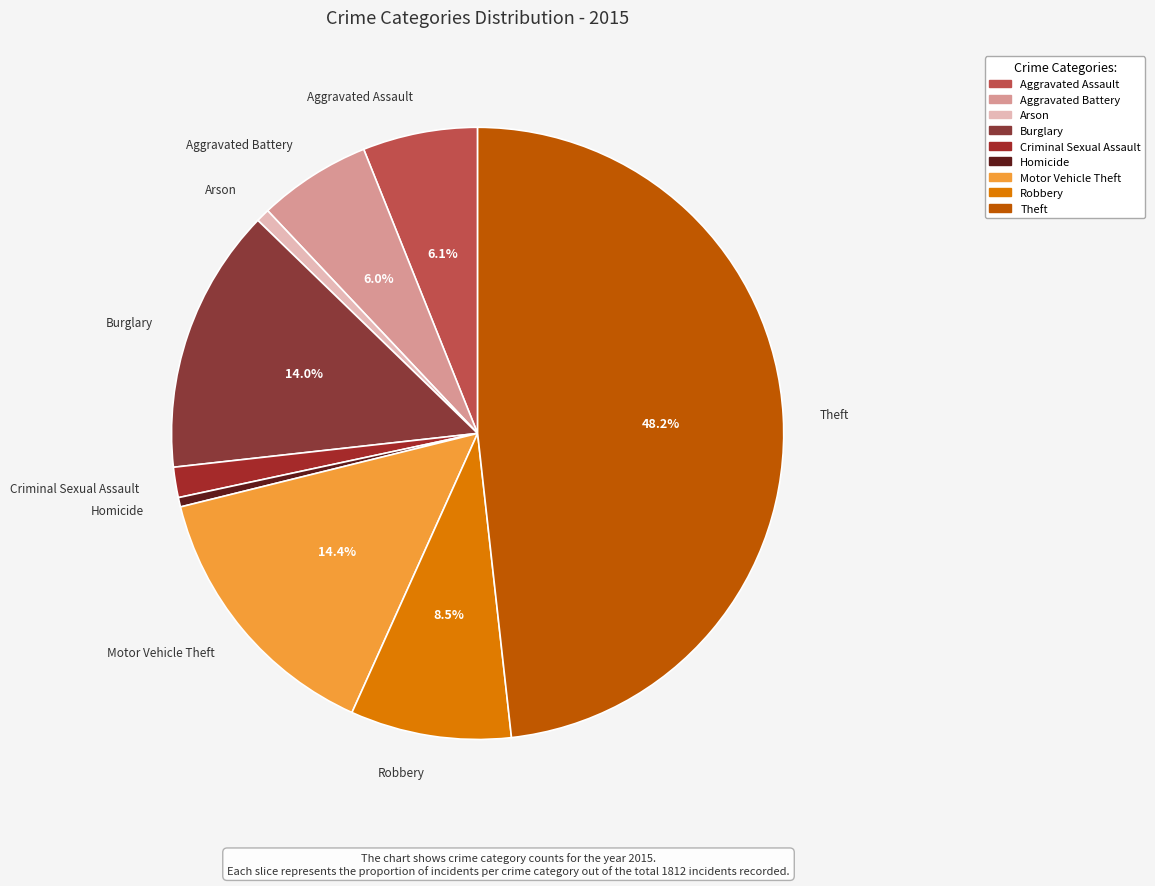

To the nearest percent, what is the difference between the largest and smallest slice percentages?

48%